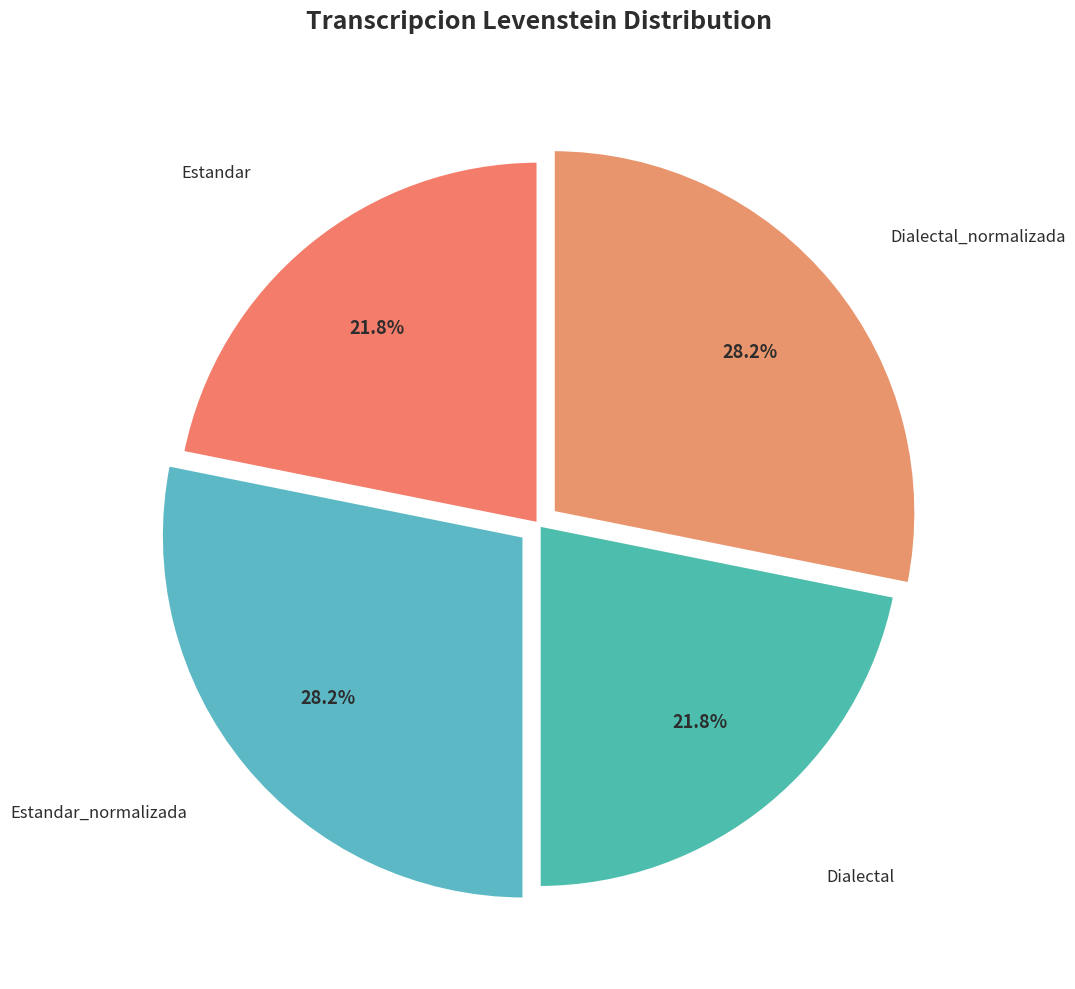

Which category has the smallest portion of the pie?

Estandar